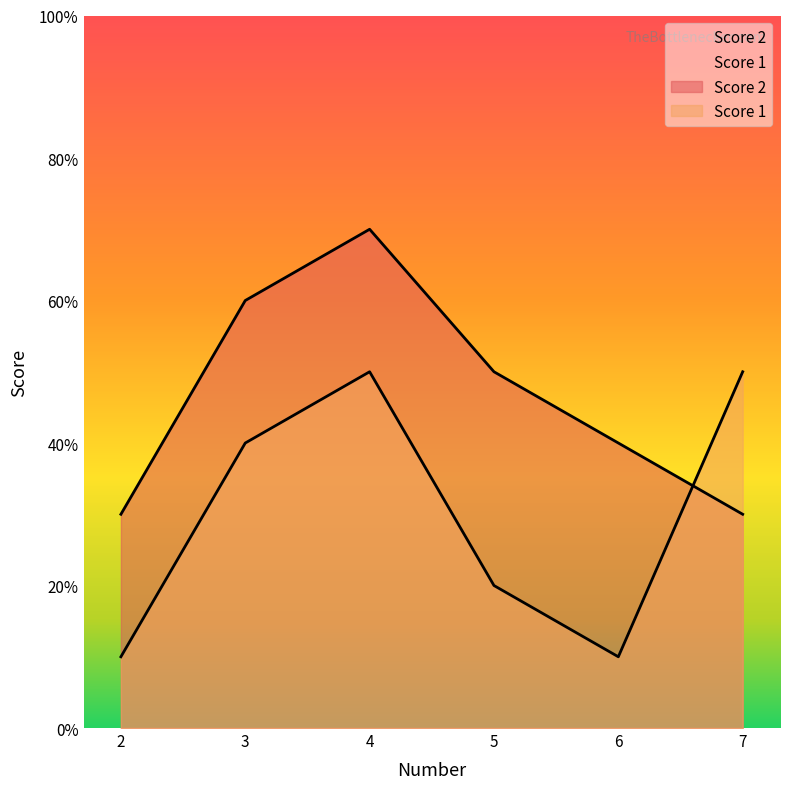

What is the difference between the highest and lowest values at 4?

20